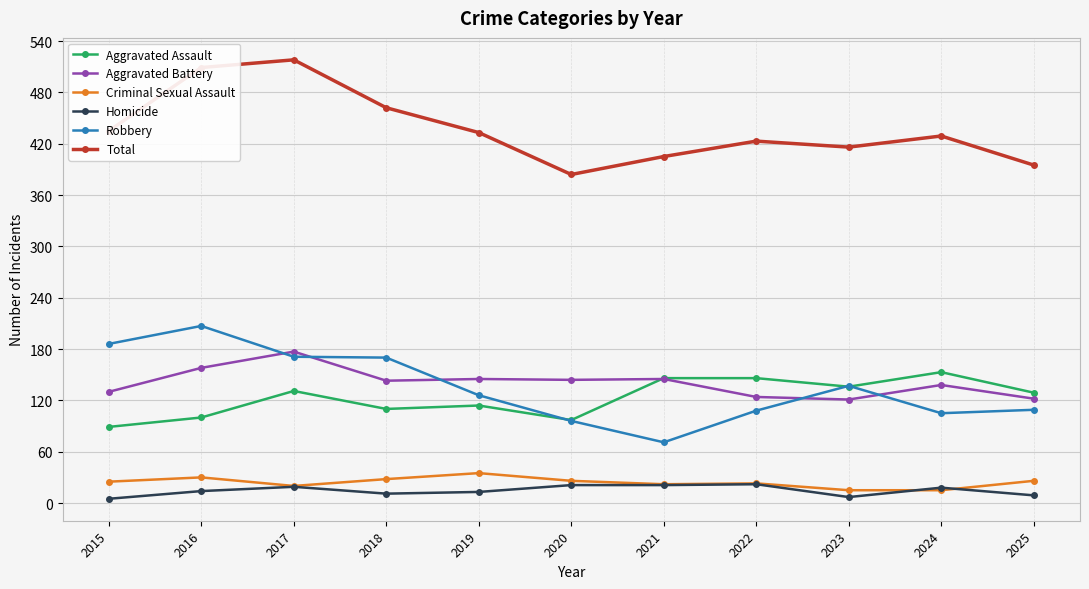

What is the difference between the highest and lowest values at 2015?

430